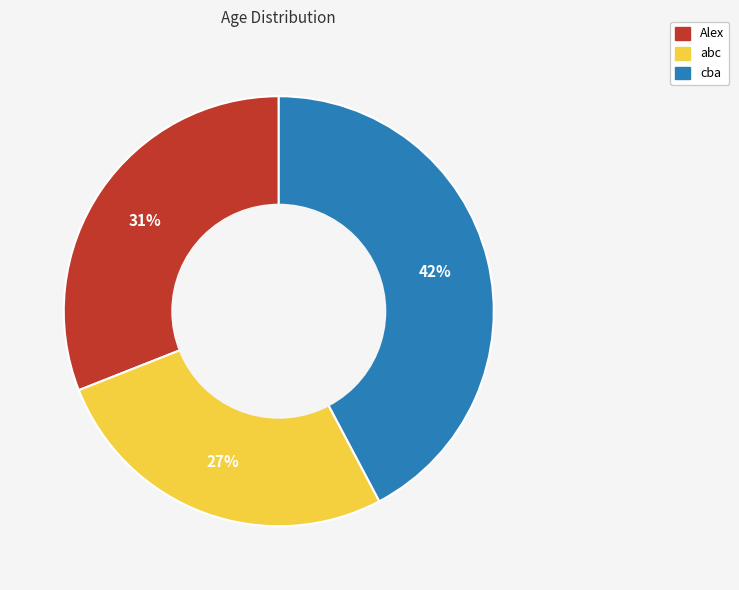

Count the number of slices in the pie.

3